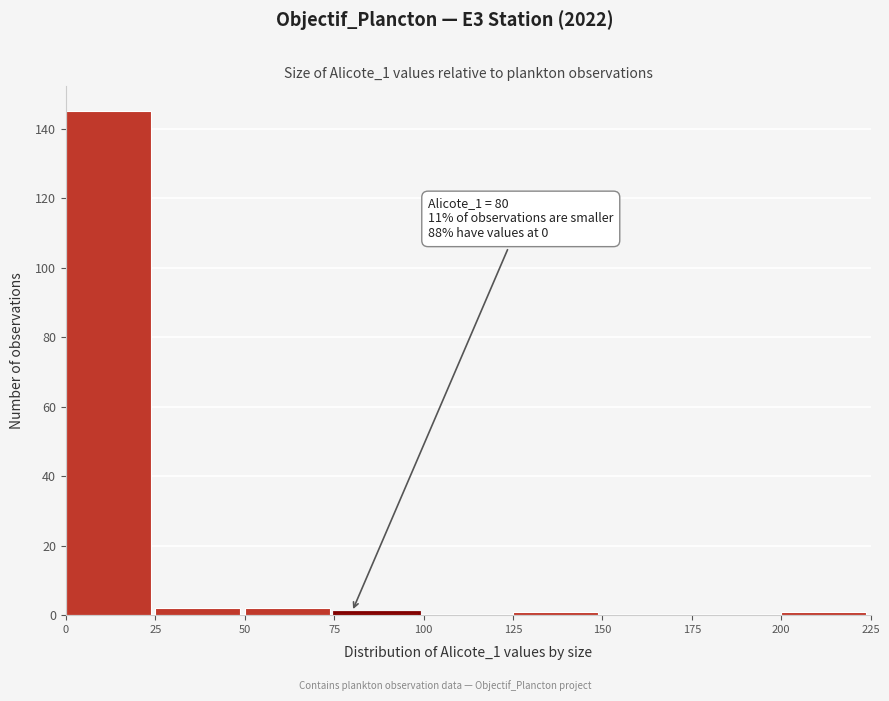

Which range on the x-axis has the tallest bar?

0 to 25